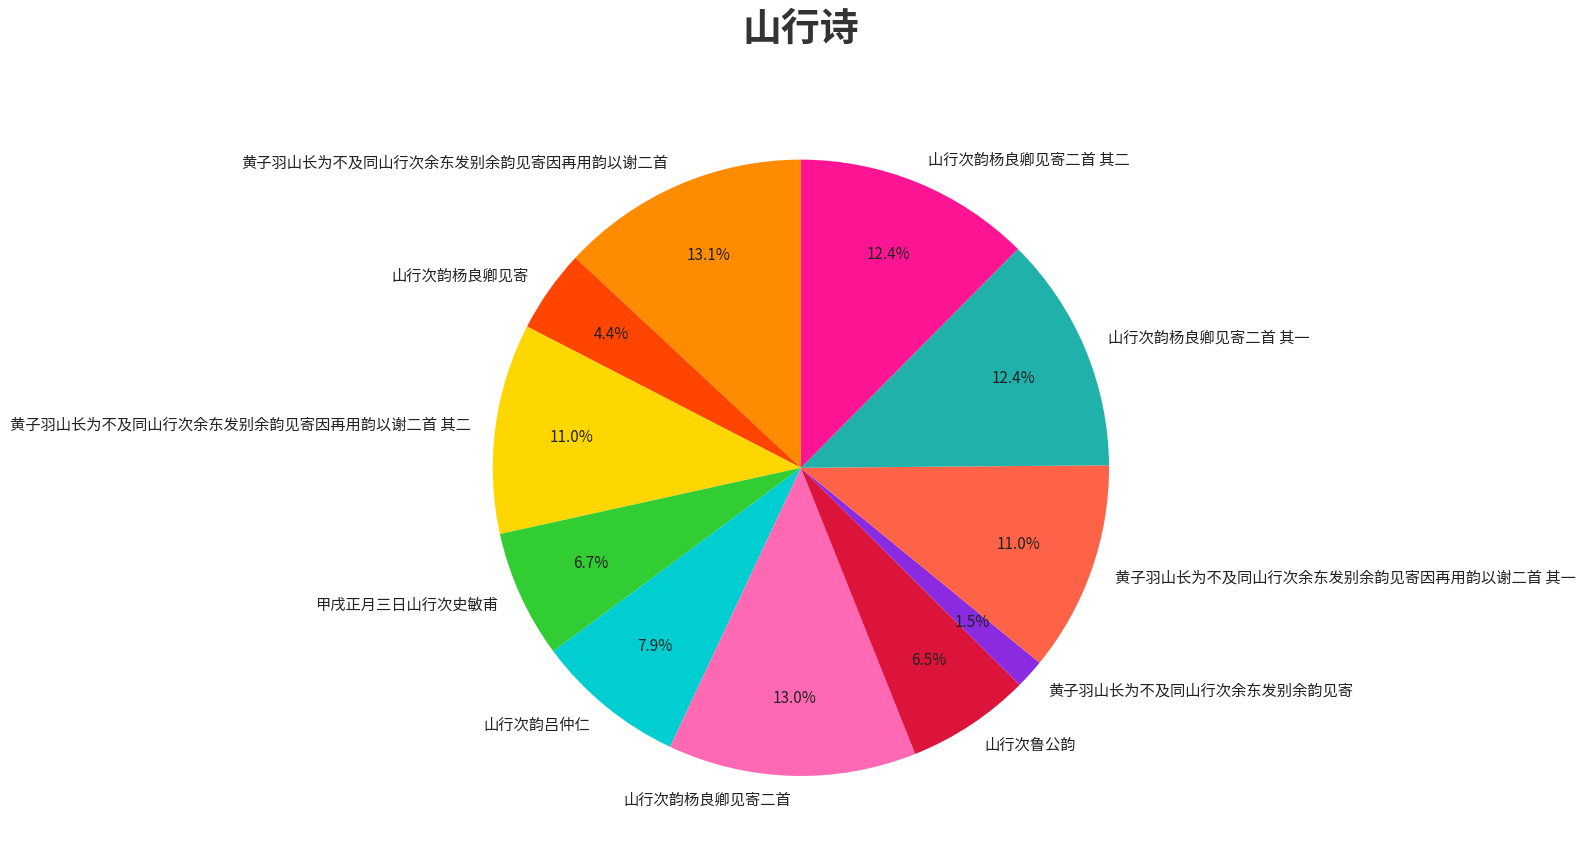

Which has a higher value, 山行次韵杨良卿见寄 or 山行次韵杨良卿见寄二首 其一?

山行次韵杨良卿见寄二首 其一